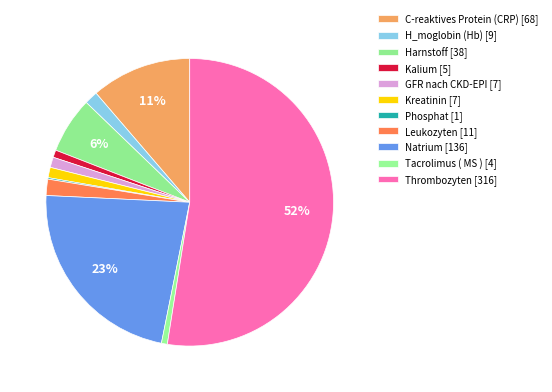

To the nearest percent, what percentage of the pie is Kalium?

1%